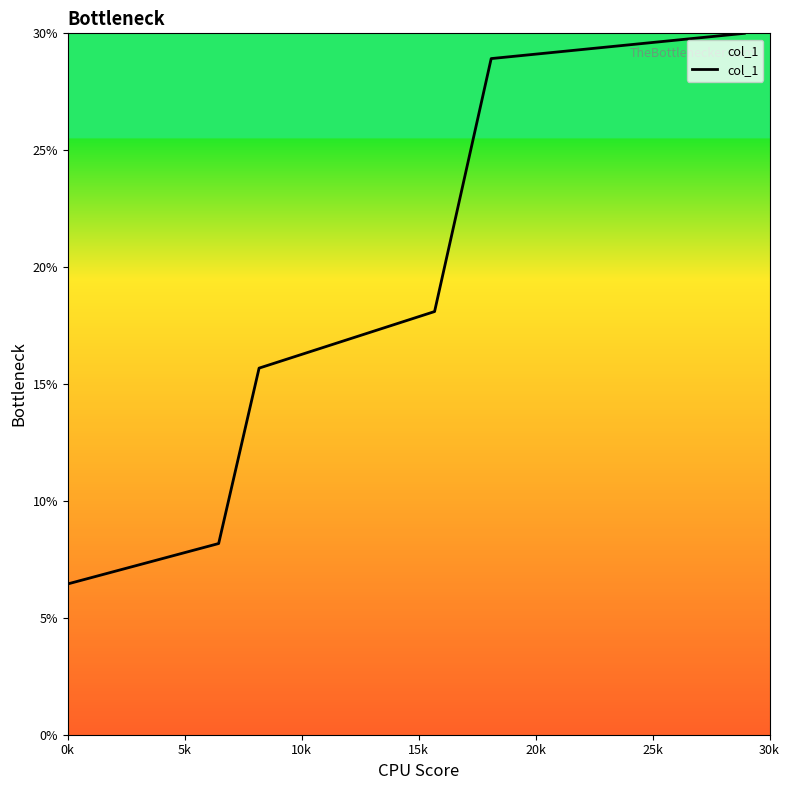

What is the average value?

17.9